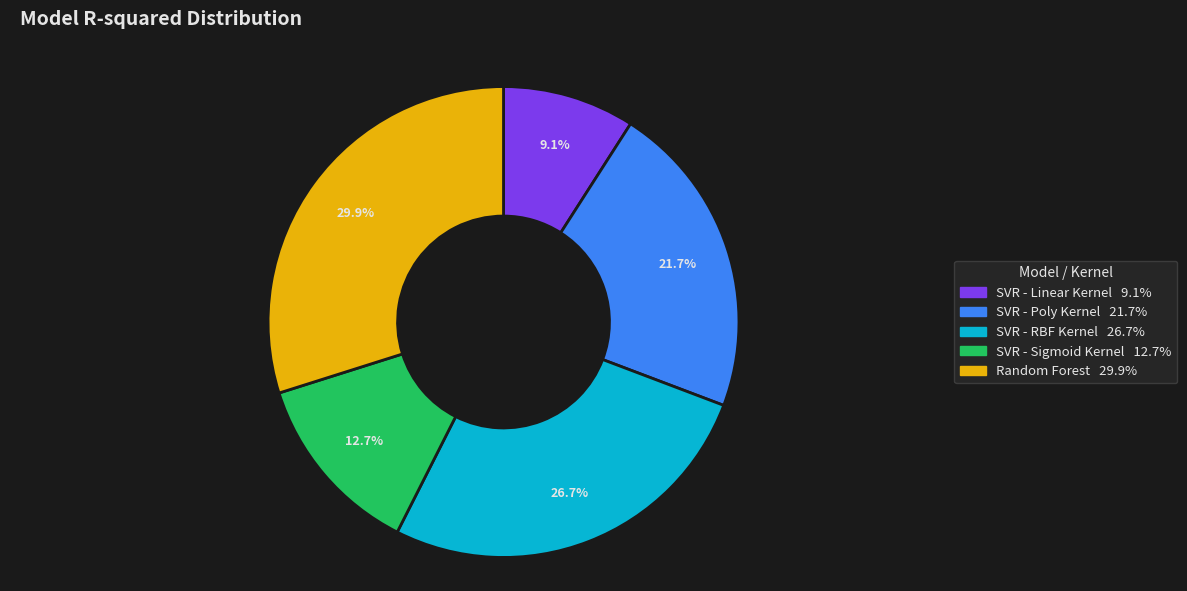

How many slices are in this pie chart?

5